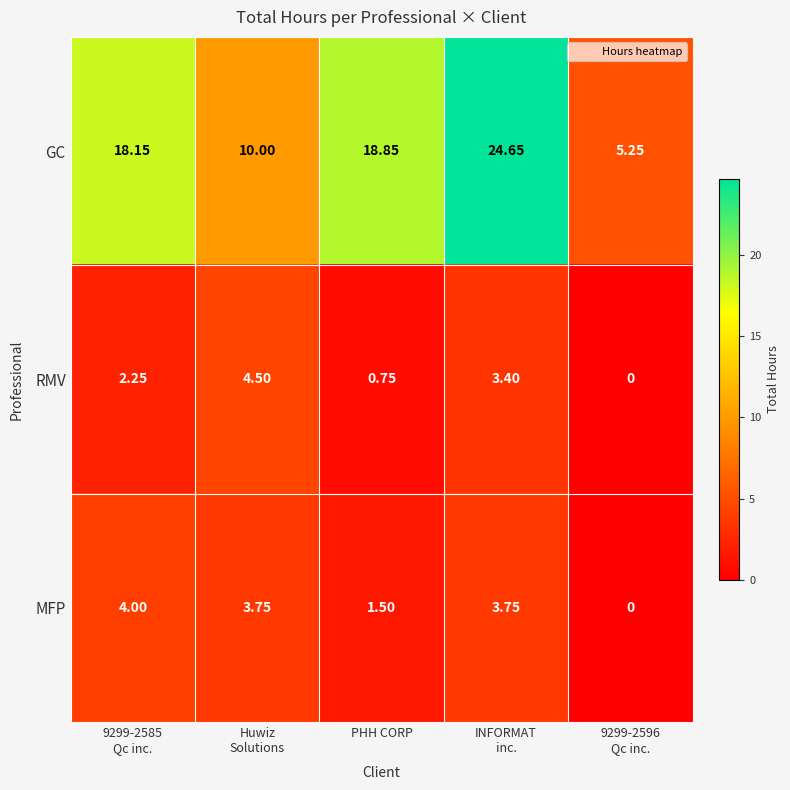

At which label is MFP closest to 2?

PHH CORP